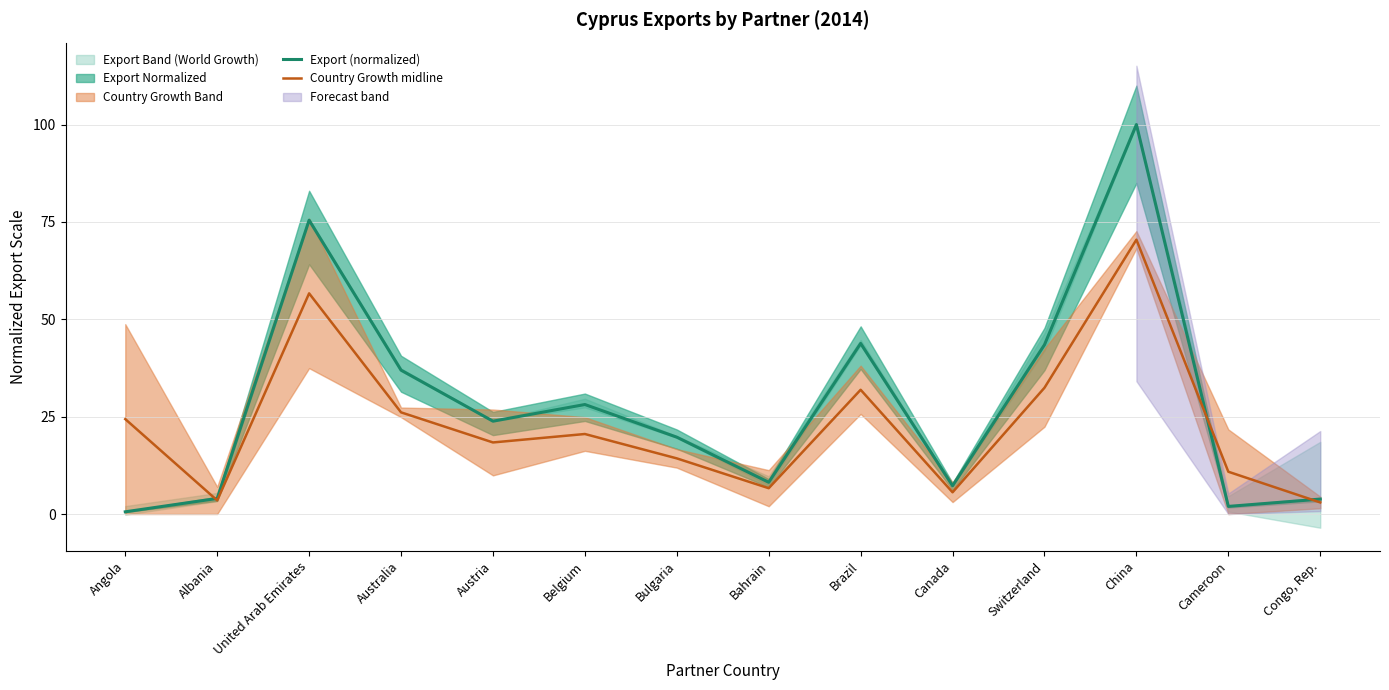

Between Bulgaria and Australia, which is larger?

Australia